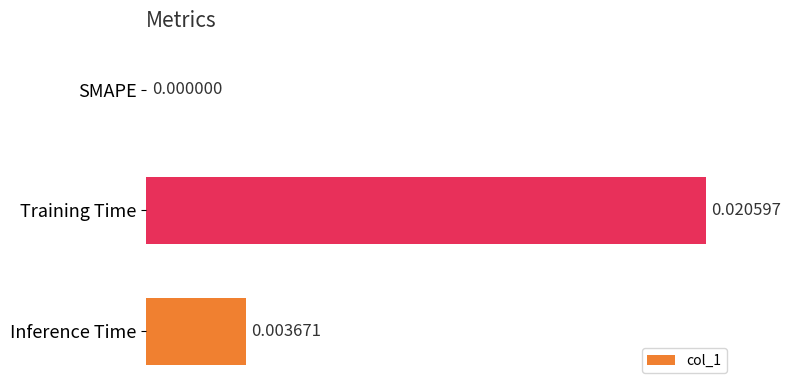

How many series are shown in this chart?

1